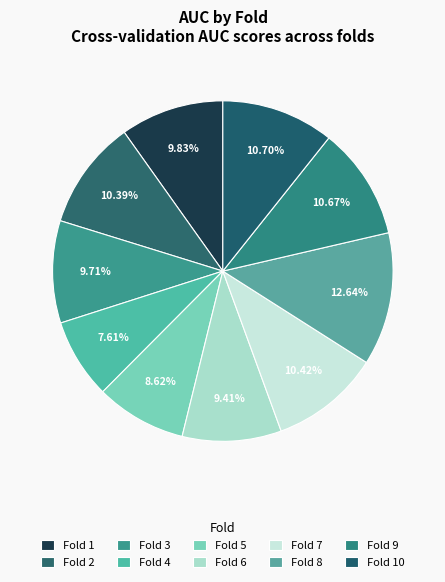

True or false: Fold 9 accounts for 23% of the total.

False